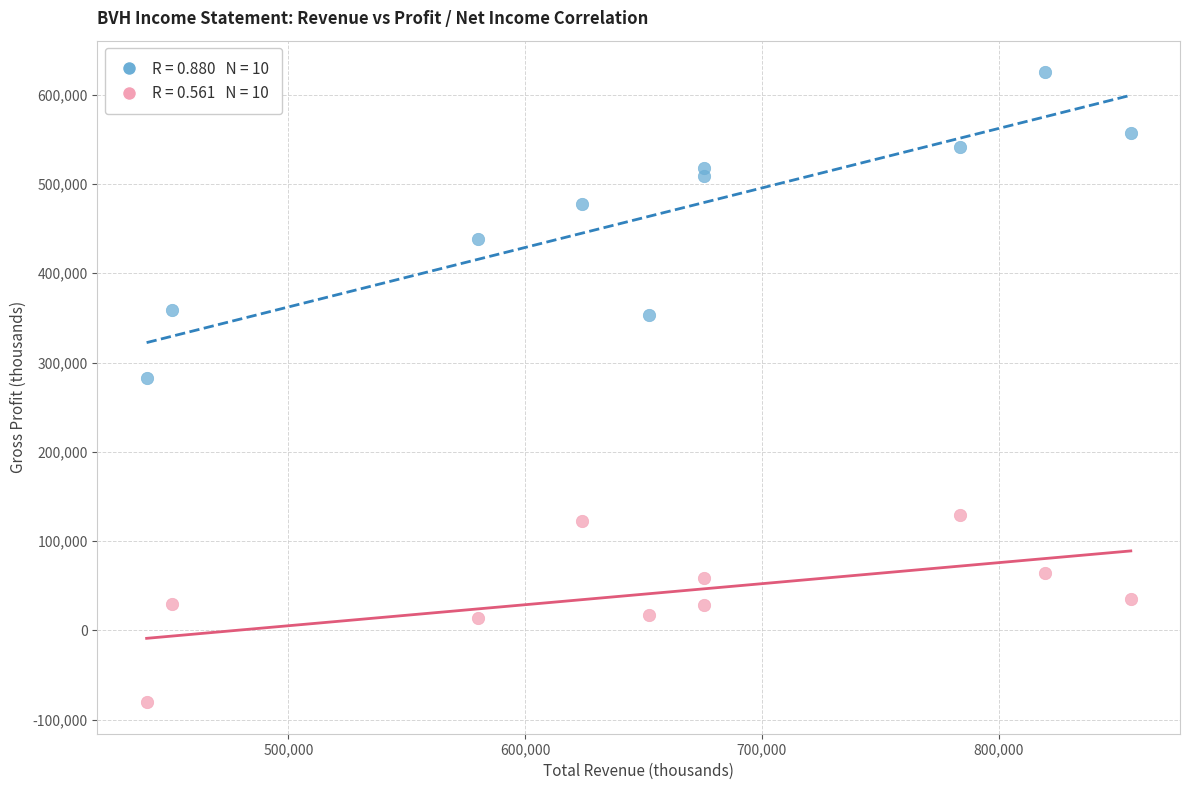

Across all data points, what is the range of Y values (max minus min)?

705700